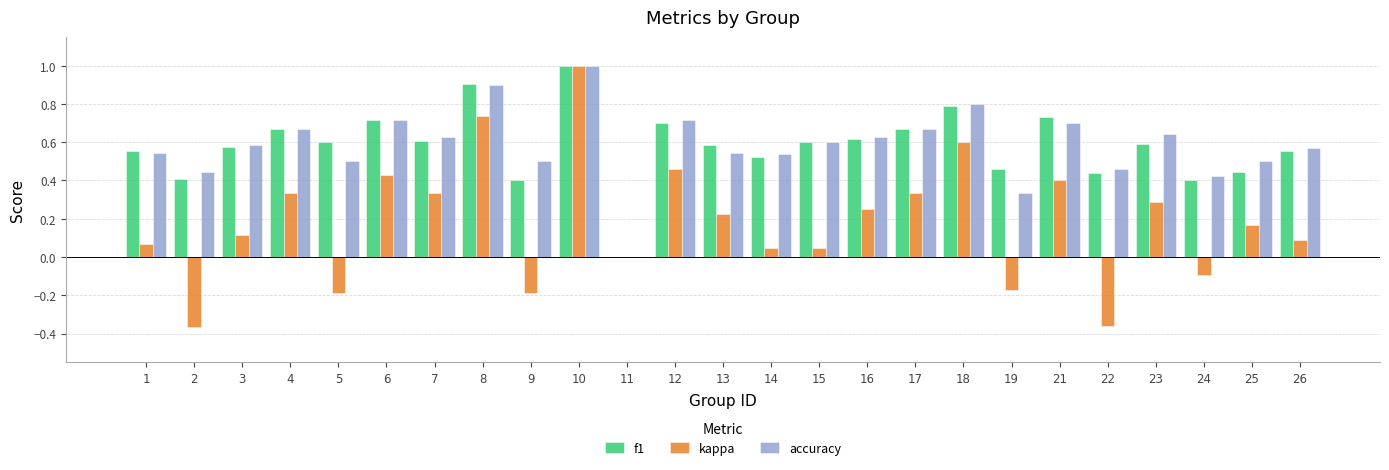

What is the sum of all f1 values?

14.5